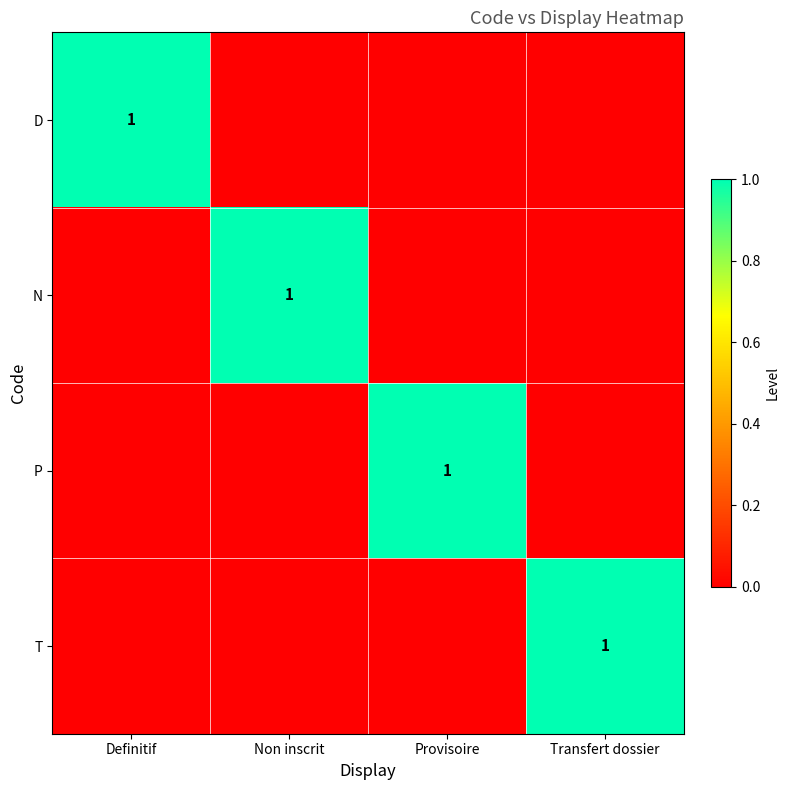

True or false: D has a value of 0 at Transfert dossier.

True